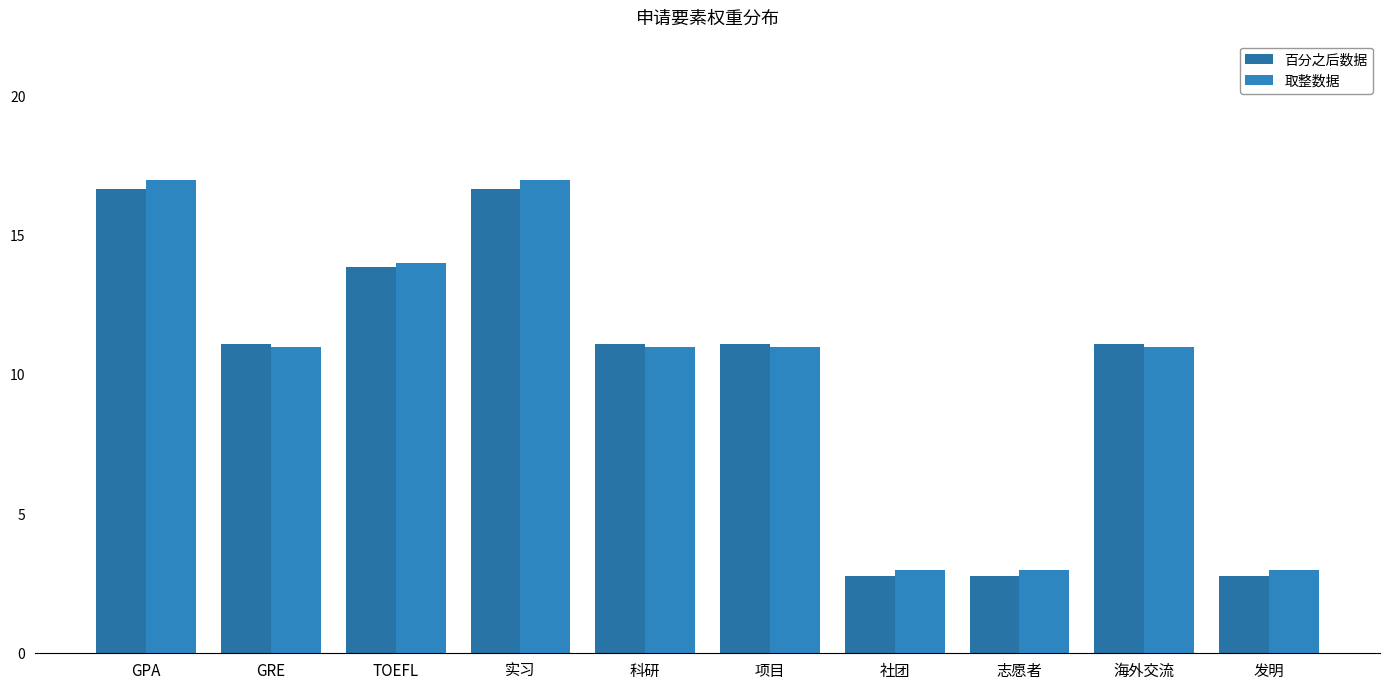

Rank the categories by 取整数据 value from lowest to highest.

社团, 志愿者, 发明, GRE, 科研, 项目, 海外交流, TOEFL, GPA, 实习